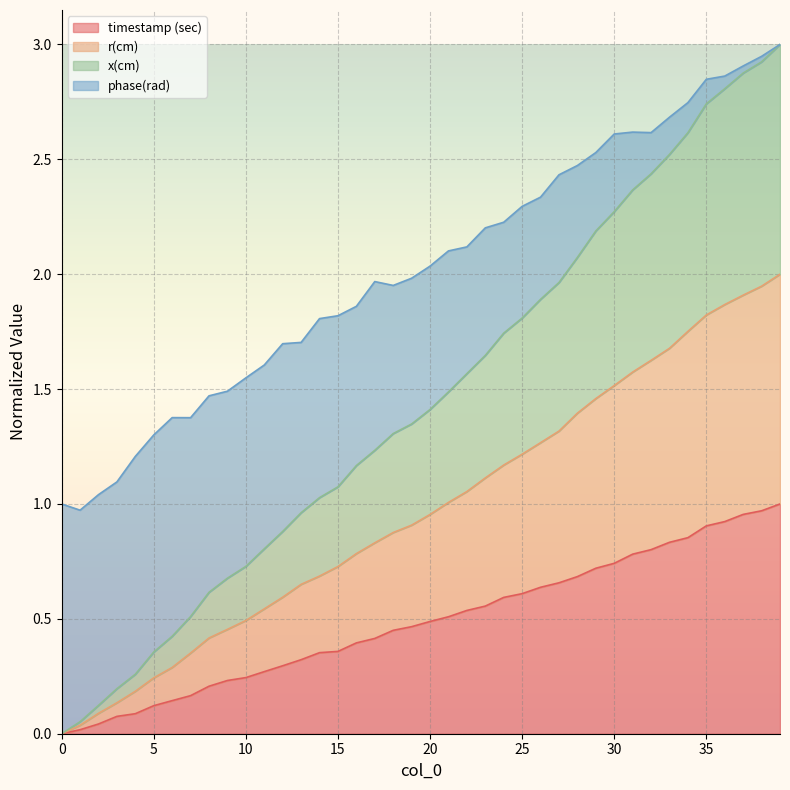

True or false: timestamp (sec) and x(cm) intersect in this chart.

False